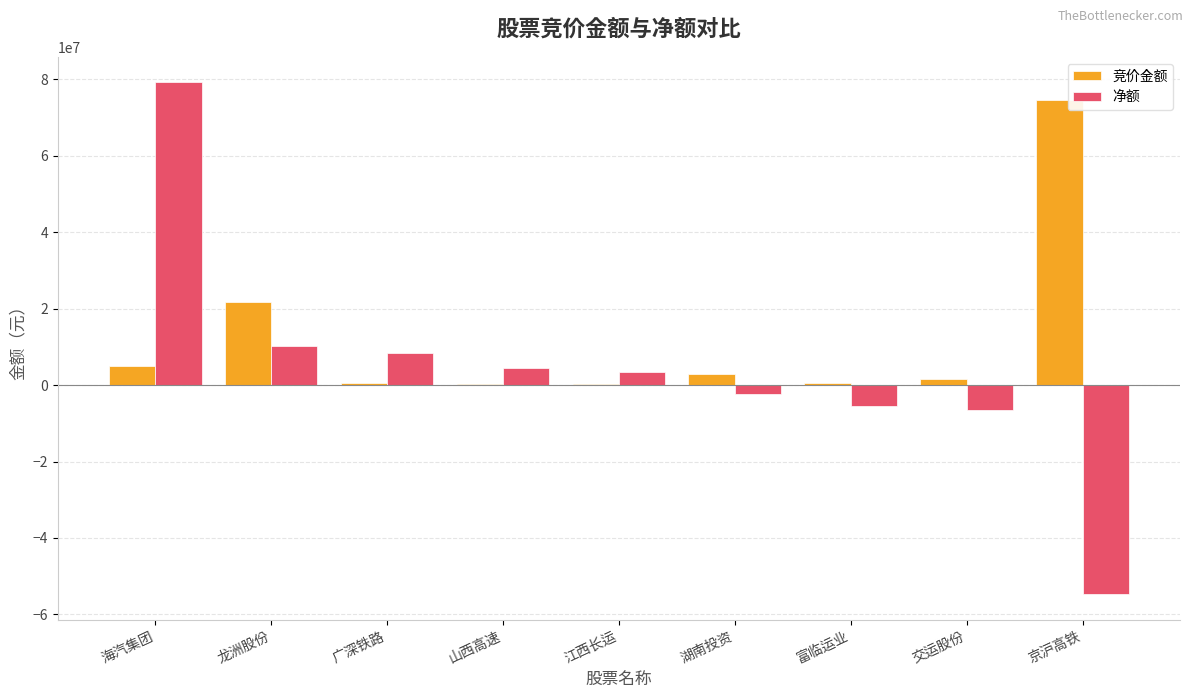

At which label does 竞价金额 reach its peak?

京沪高铁